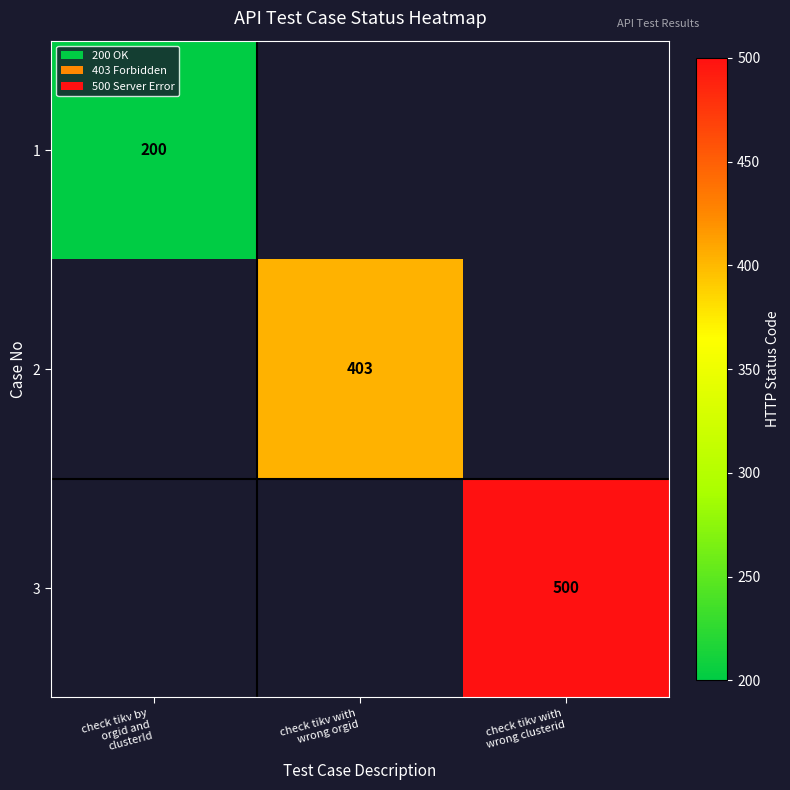

How many distinct data groups are displayed?

3